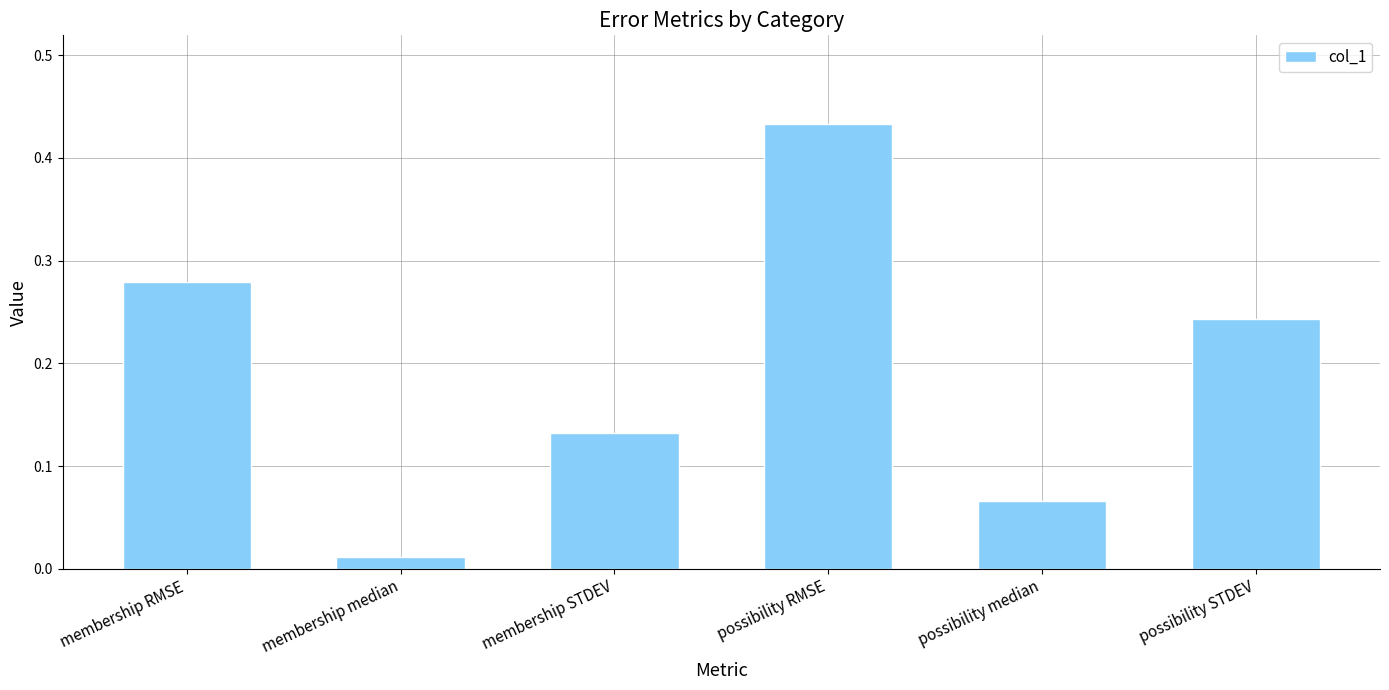

How many bars are there in total?

6